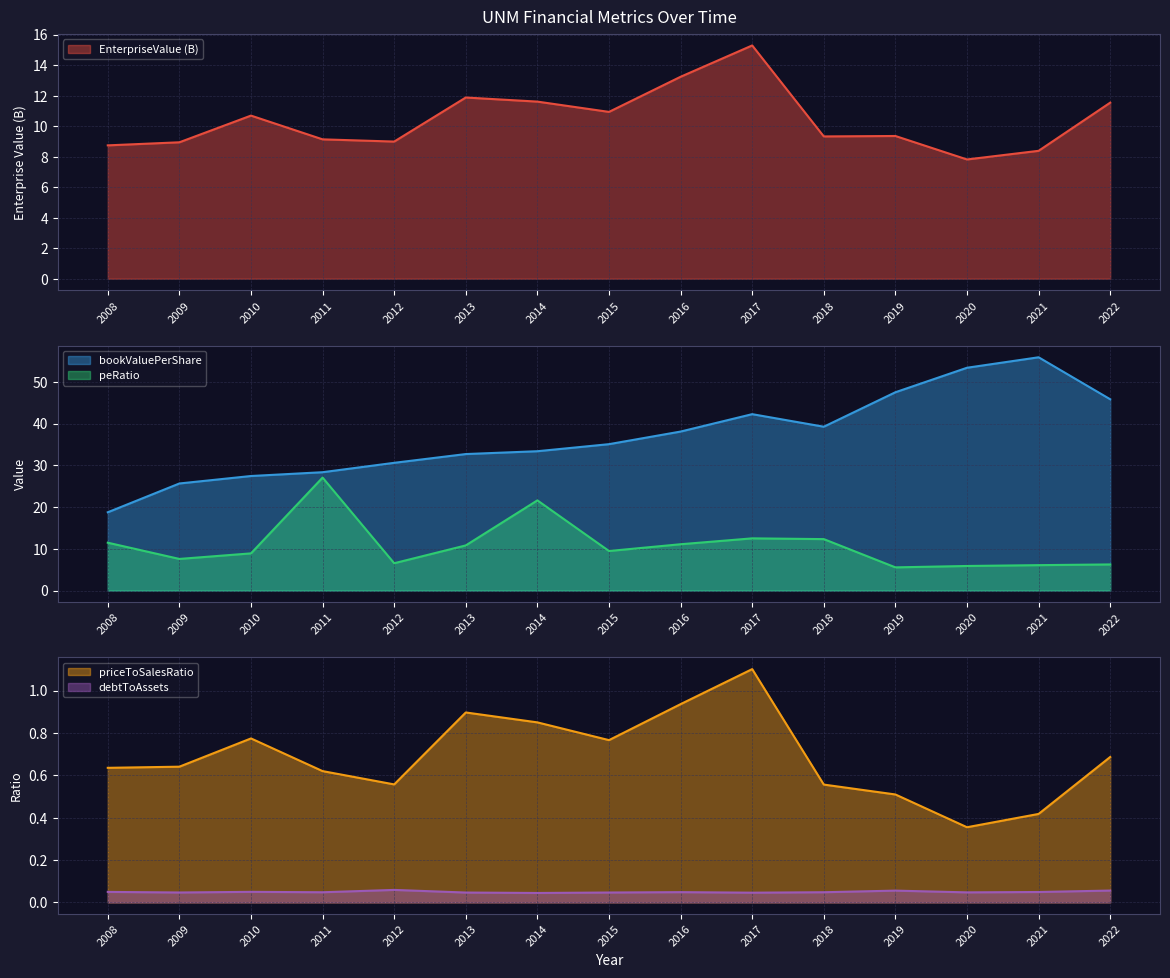

How many lines are shown in the chart?

5